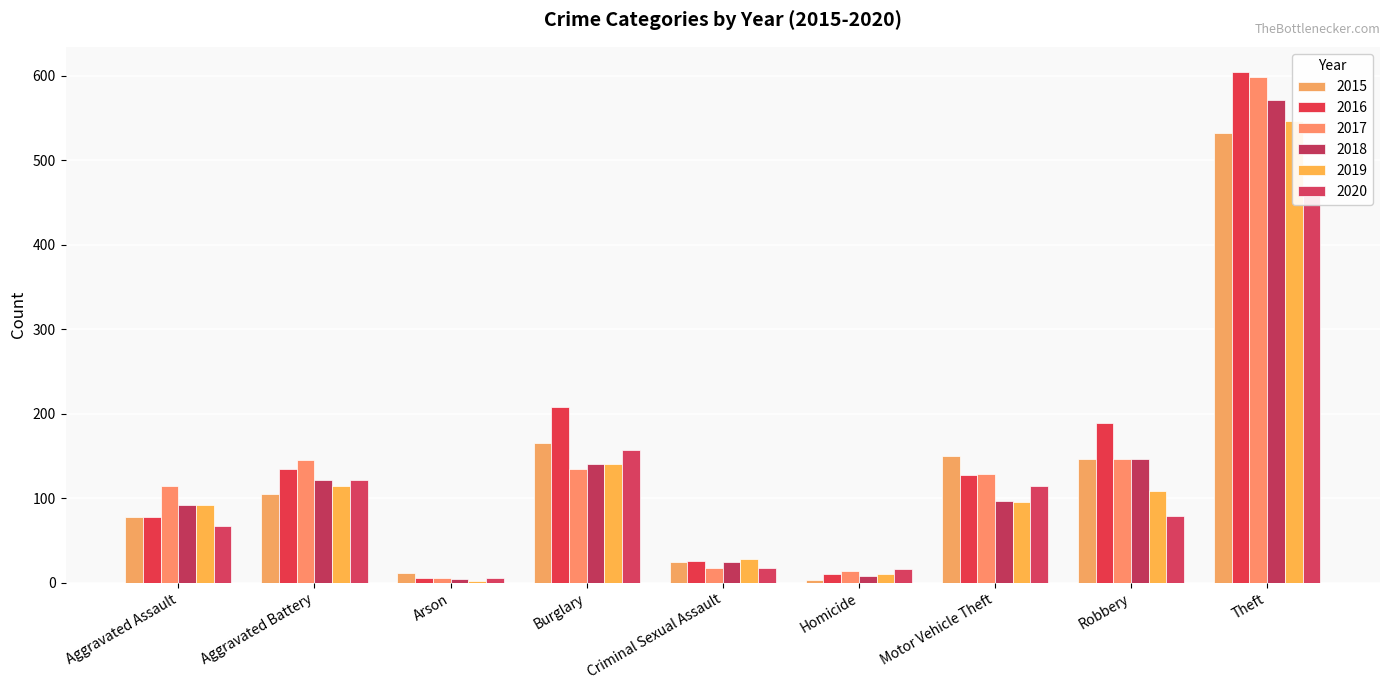

Which series has the largest total across all categories?

2016